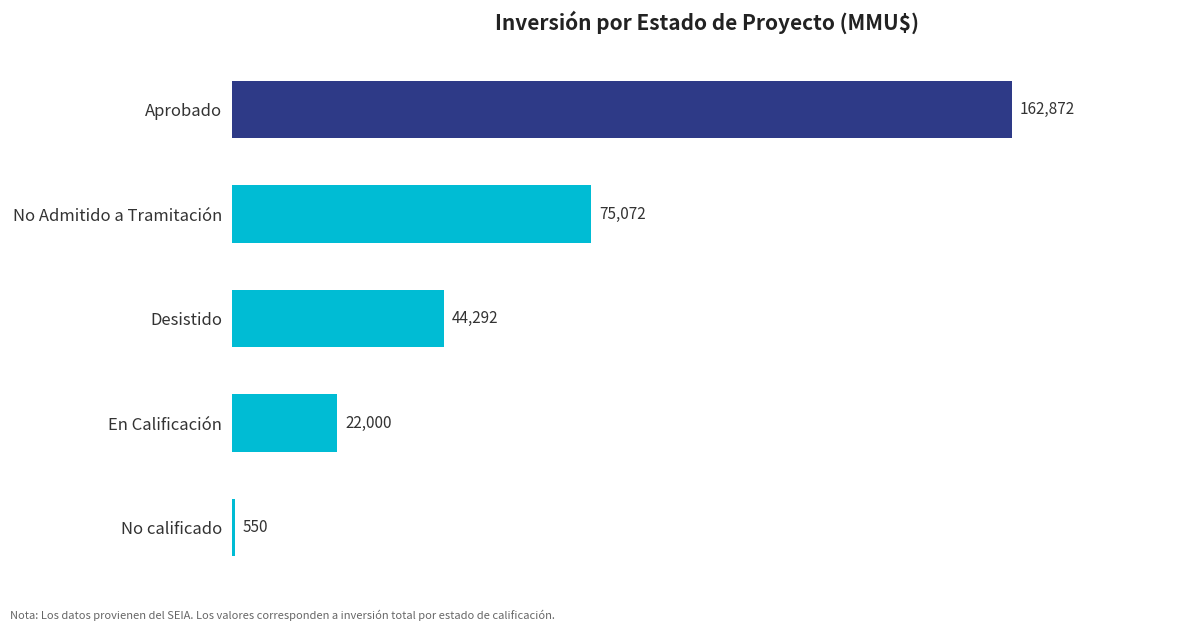

What is the ratio of the value at En Calificación to the value at No calificado?

40.0